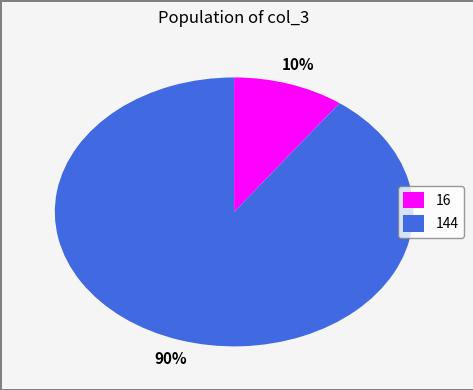

How many slices are in this pie chart?

2